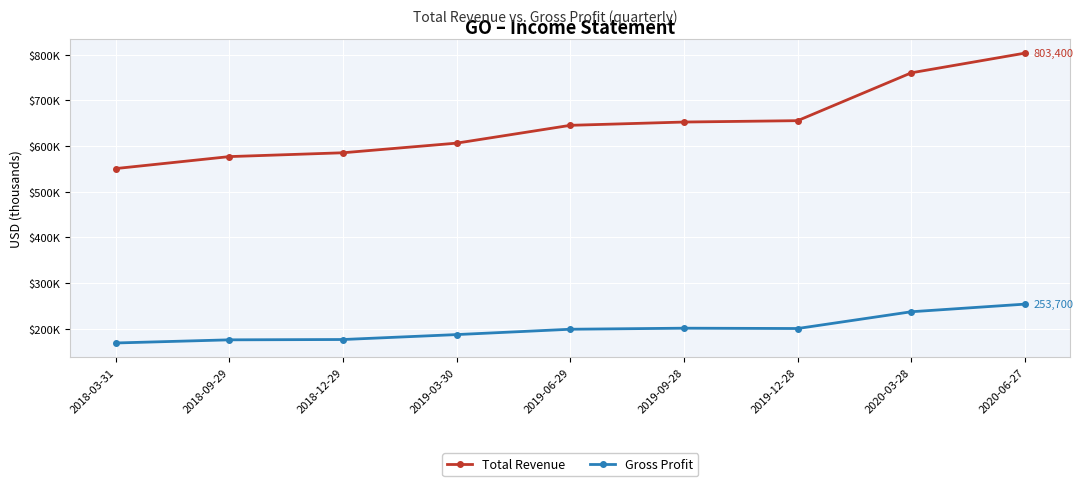

True or false: Total Revenue and Gross Profit cross at least once.

False